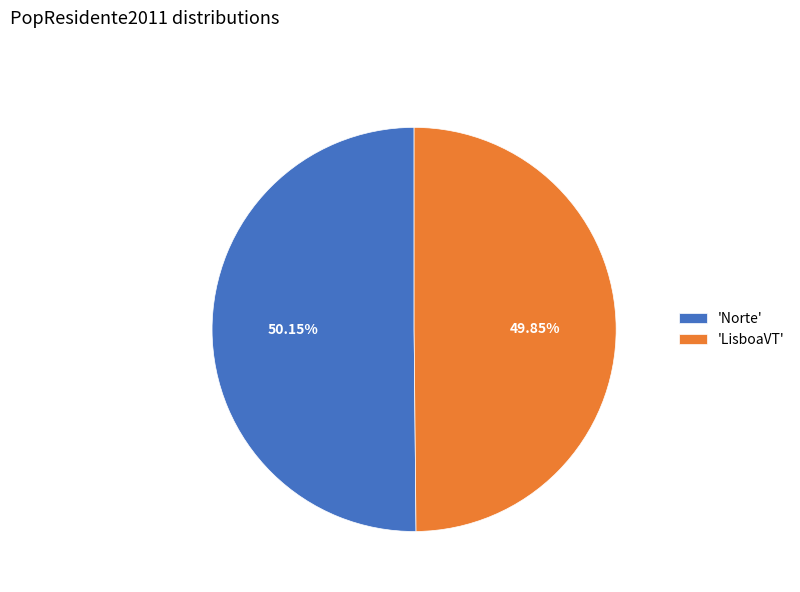

Do 'Norte' and 'LisboaVT' together represent more than half of the pie?

Yes